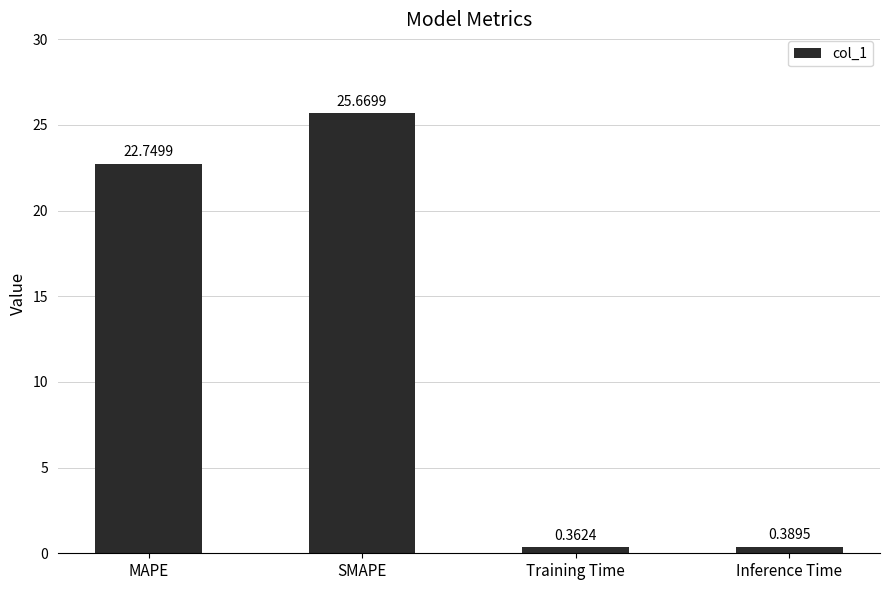

At which category does the chart reach its peak across all series?

SMAPE